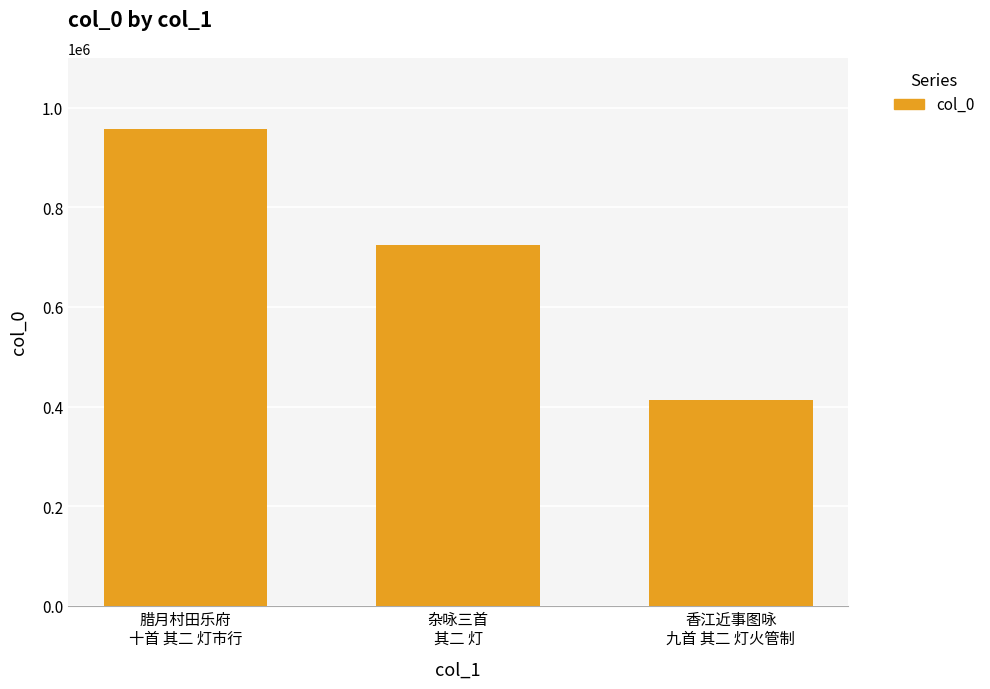

How many series are shown in this chart?

1